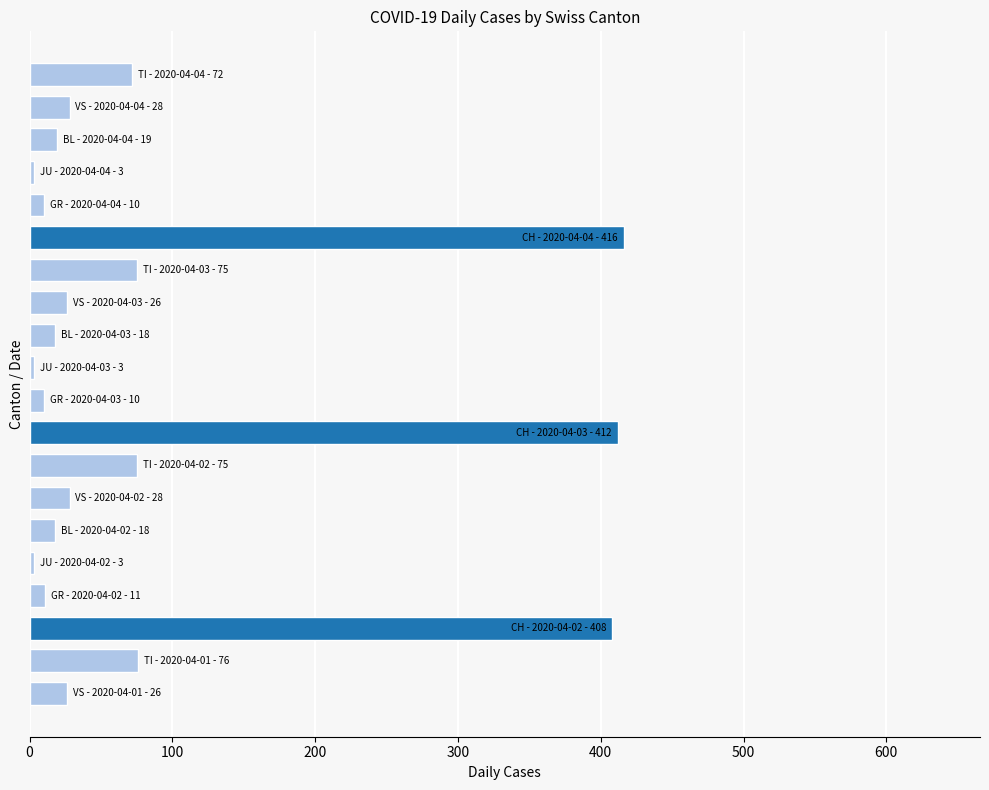

How many bars are there in total?

20